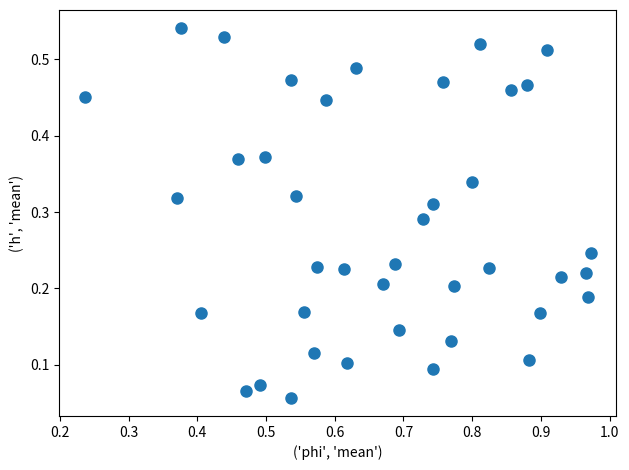

What is the range of X values (max minus min)?

0.7